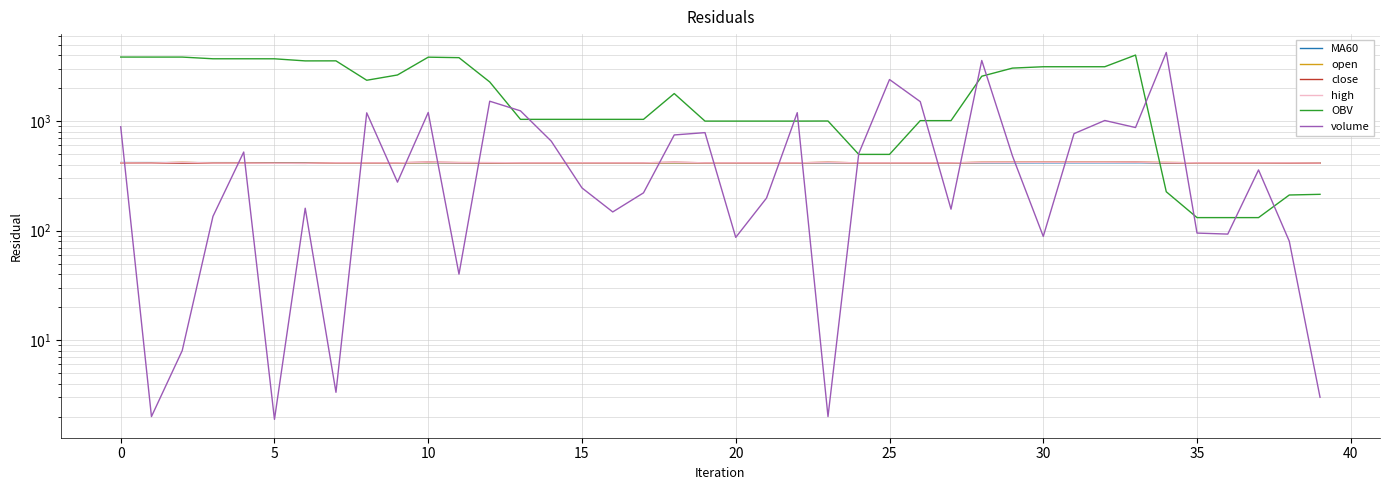

Is it true that close equals 415.8 at 36?

True